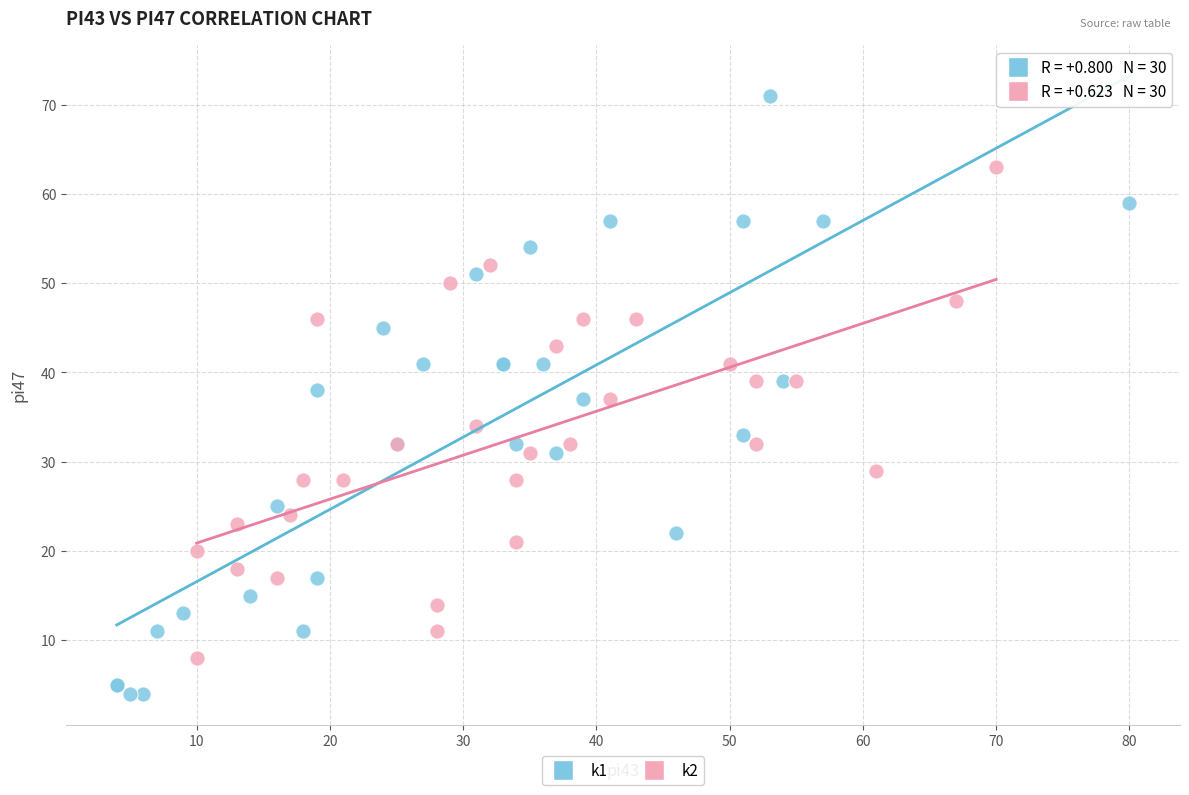

Which series has the widest spread of Y values?

k1